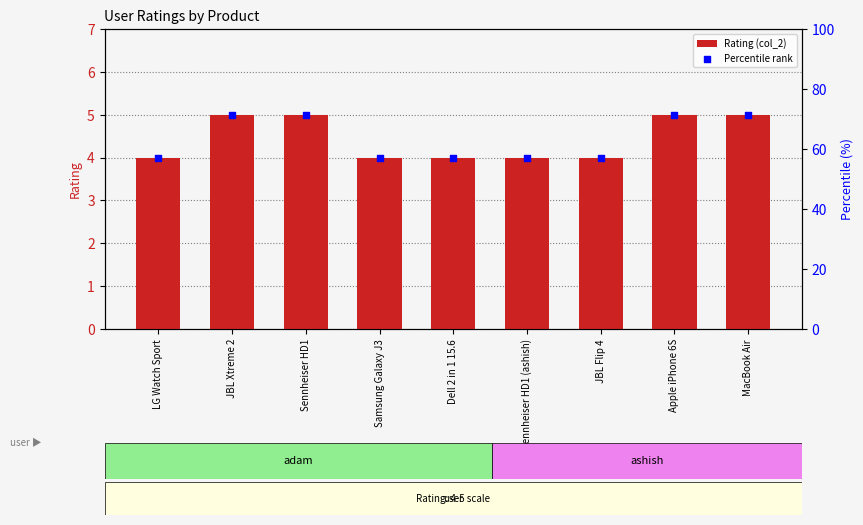

At how many categories does at least one series exceed 35?

9